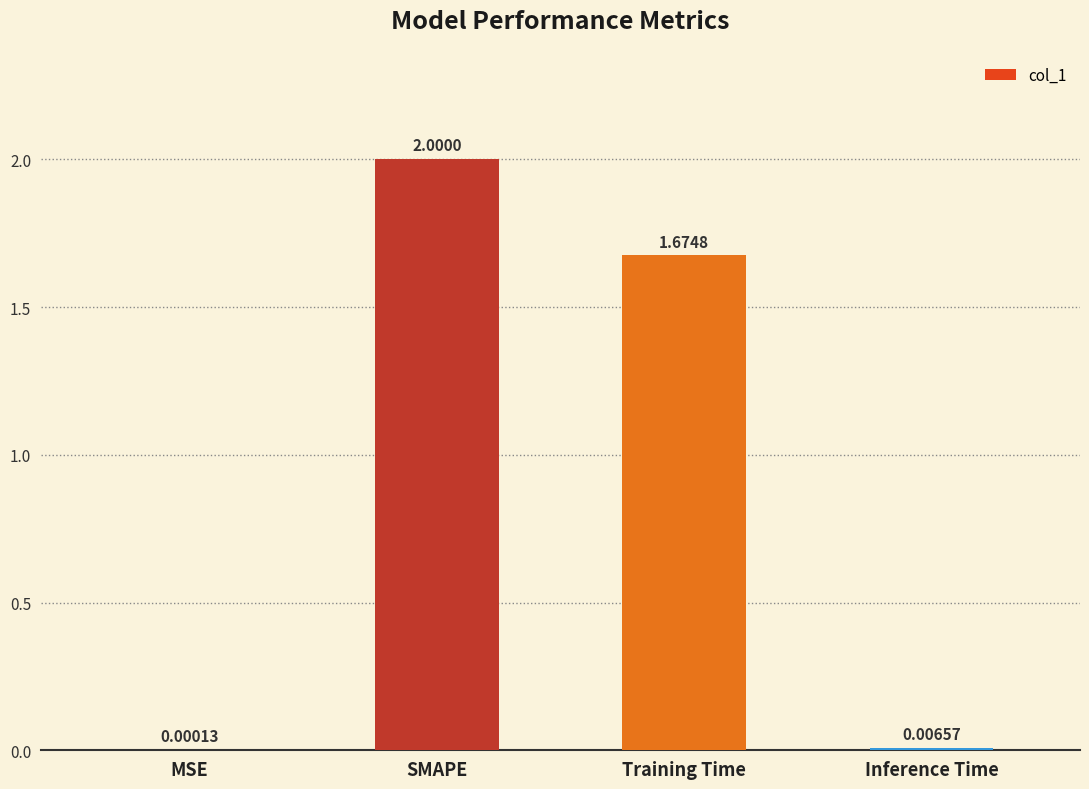

Where is the data nearest to the value 1?

Training Time